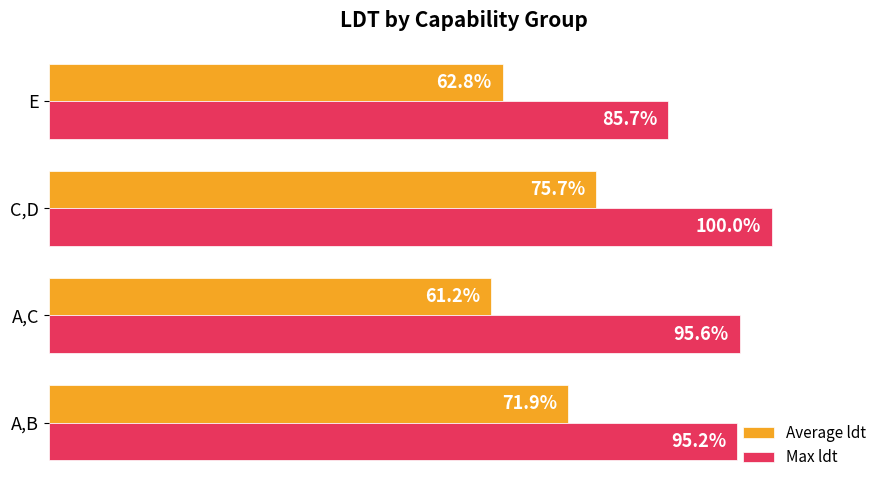

At which label does Max ldt reach its minimum?

E